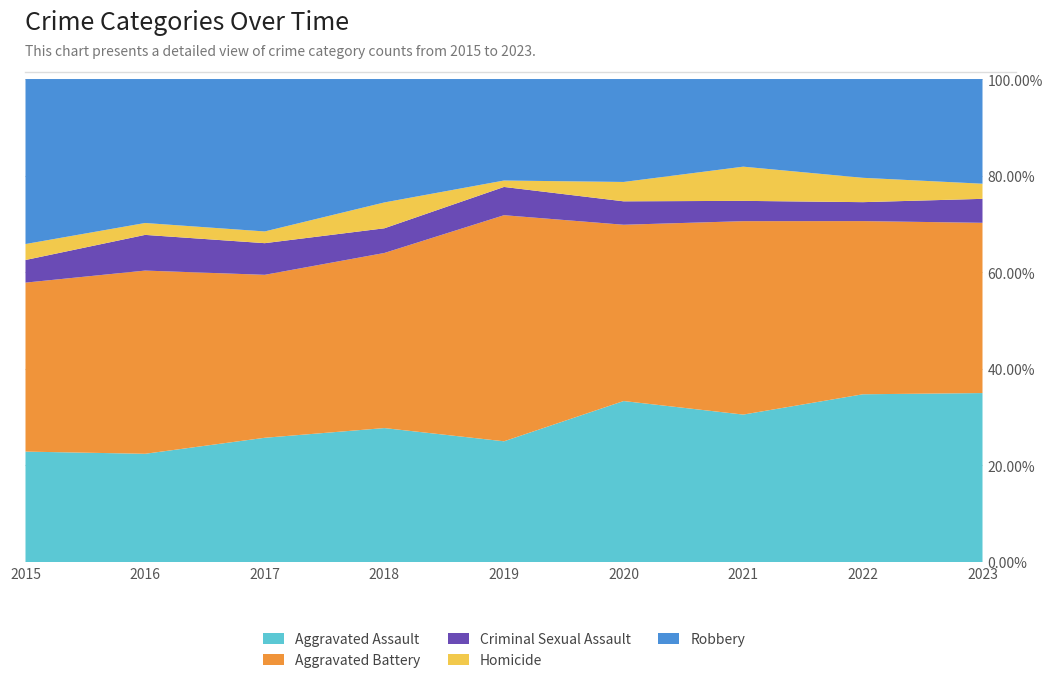

Reading left to right, extract all data points from this chart.

Aggravated Assault: 83	91	106	114	94	158	138	124	134
Aggravated Battery: 127	154	139	149	176	173	181	128	135
Criminal Sexual Assault: 17	30	27	21	22	23	19	14	19
Homicide: 12	10	10	22	5	19	32	18	12
Robbery: 124	121	130	105	79	101	82	73	83